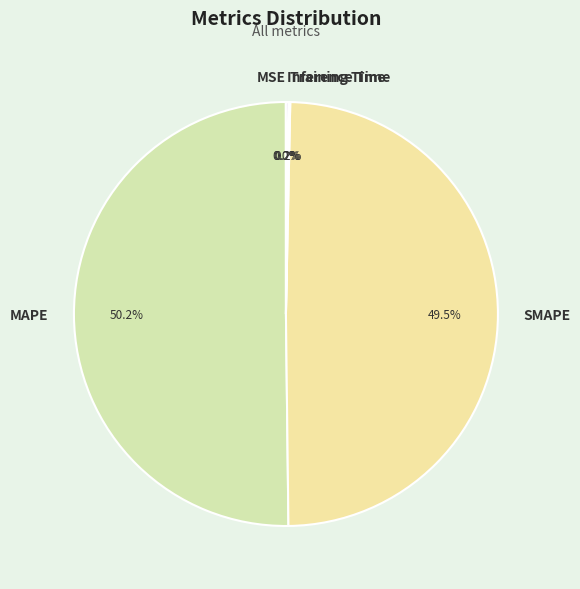

Which category has the biggest portion of the pie?

MAPE